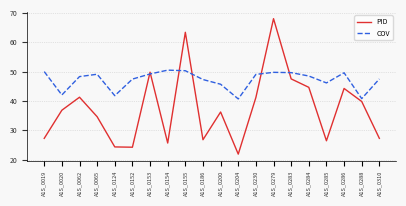

What is the maximum value for PID?

68.0